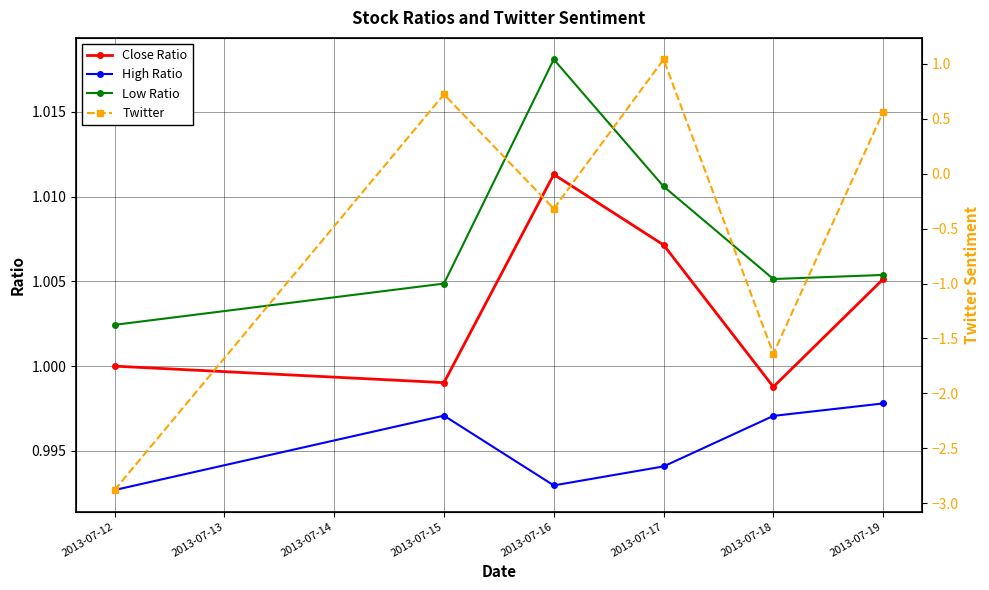

True or false: Low Ratio and High Ratio cross at least once.

False